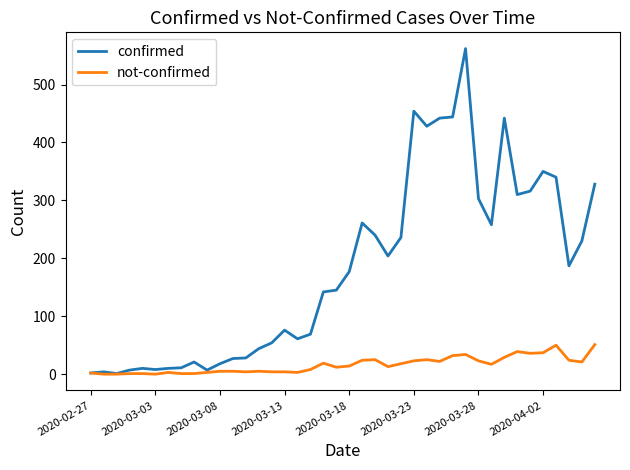

What is the maximum value for not-confirmed?

51